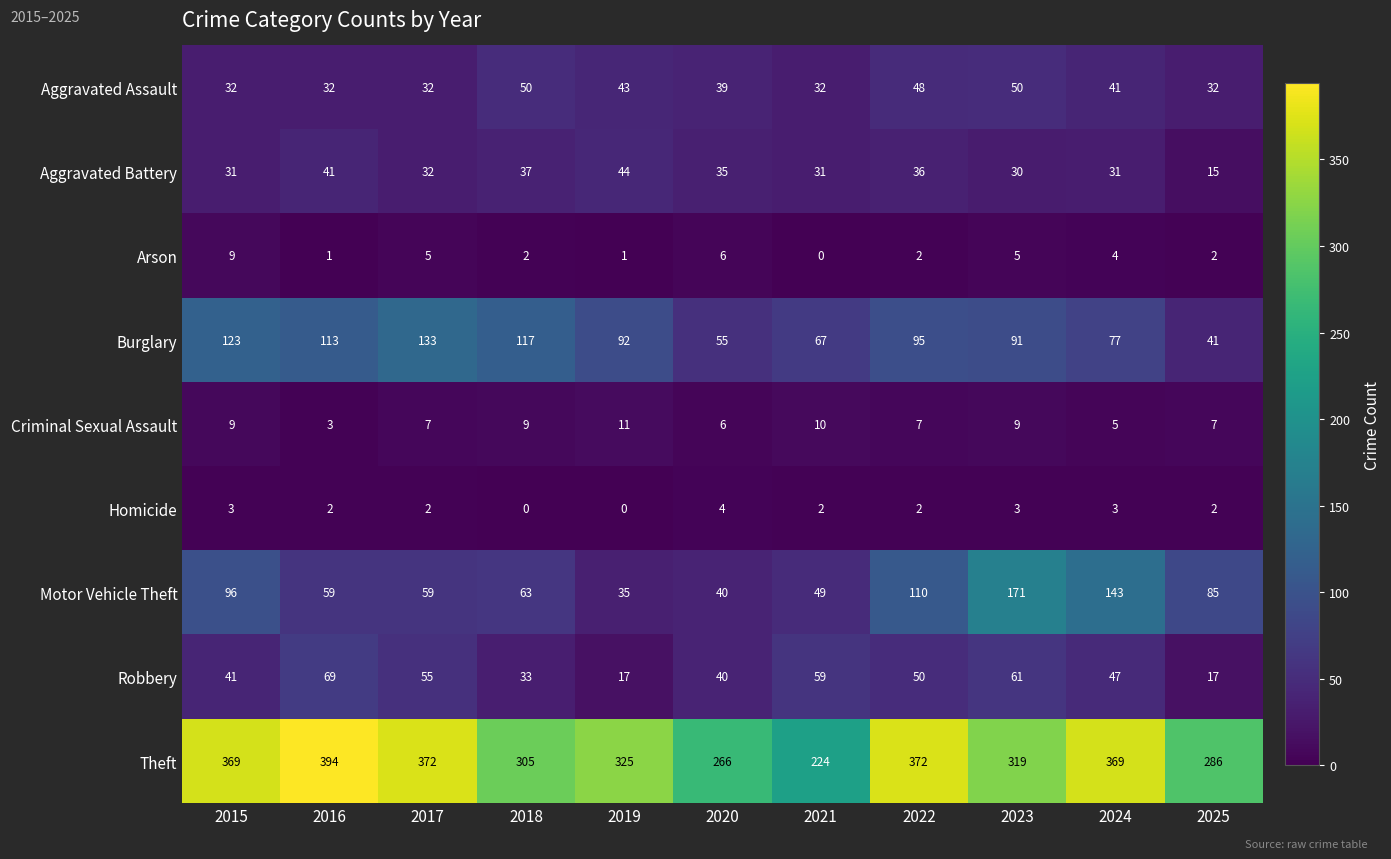

List the labels in order of Burglary value, largest first.

2017, 2015, 2018, 2016, 2022, 2019, 2023, 2024, 2021, 2020, 2025